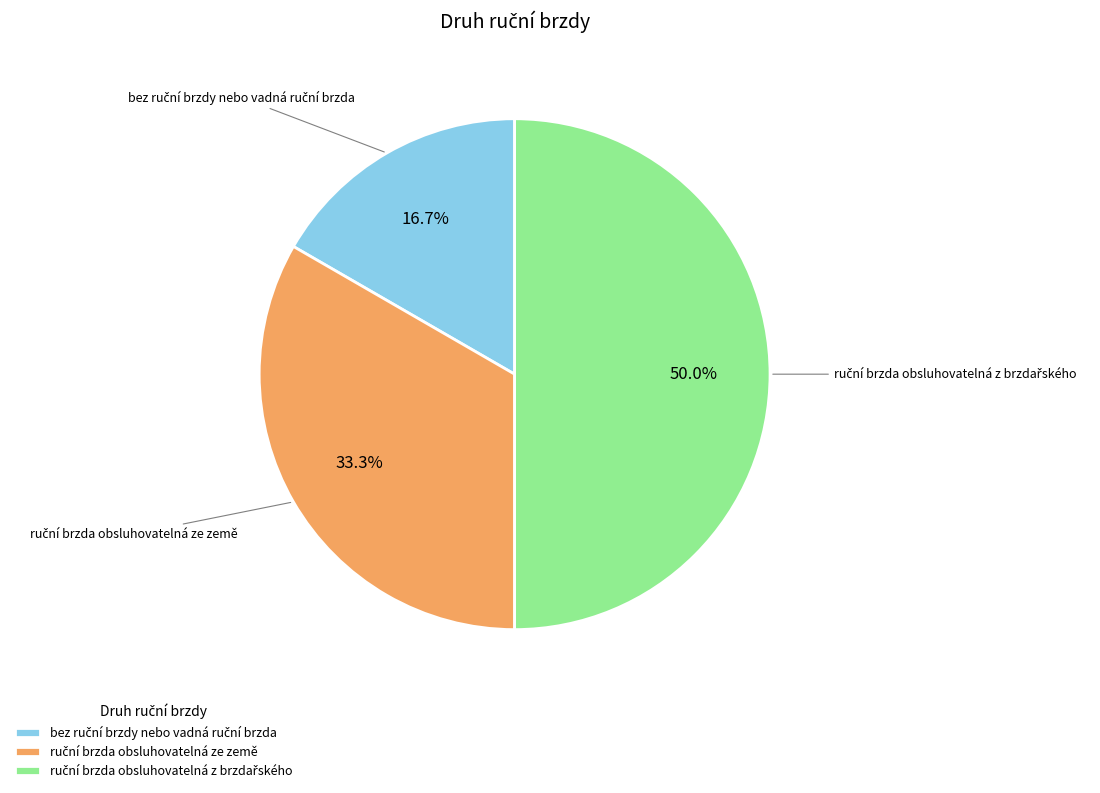

What is the largest slice in the pie chart?

ruční brzda obsluhovatelná z brzdařského